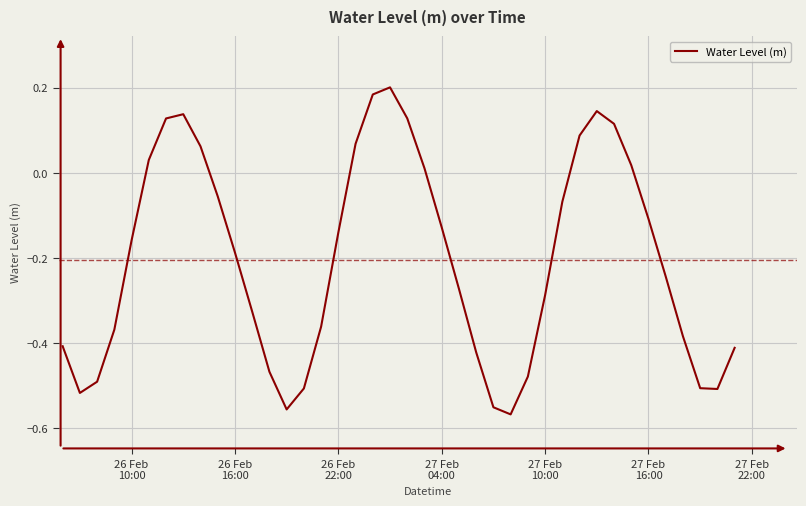

What is the difference between the maximum and minimum values?

0.8